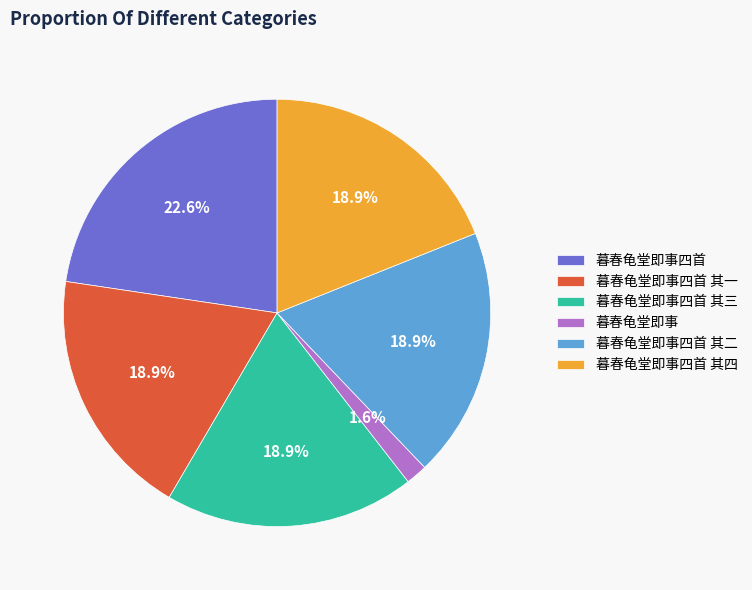

Count the number of slices in the pie.

6